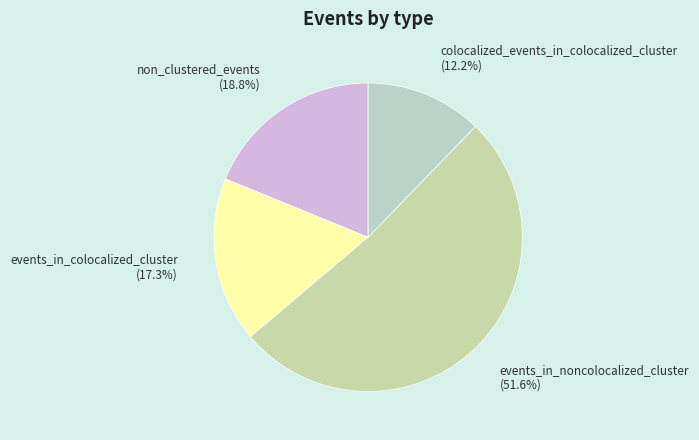

To the nearest percent, what is the difference between the events_in_noncolocalized_cluster and non_clustered_events slice percentages?

33%